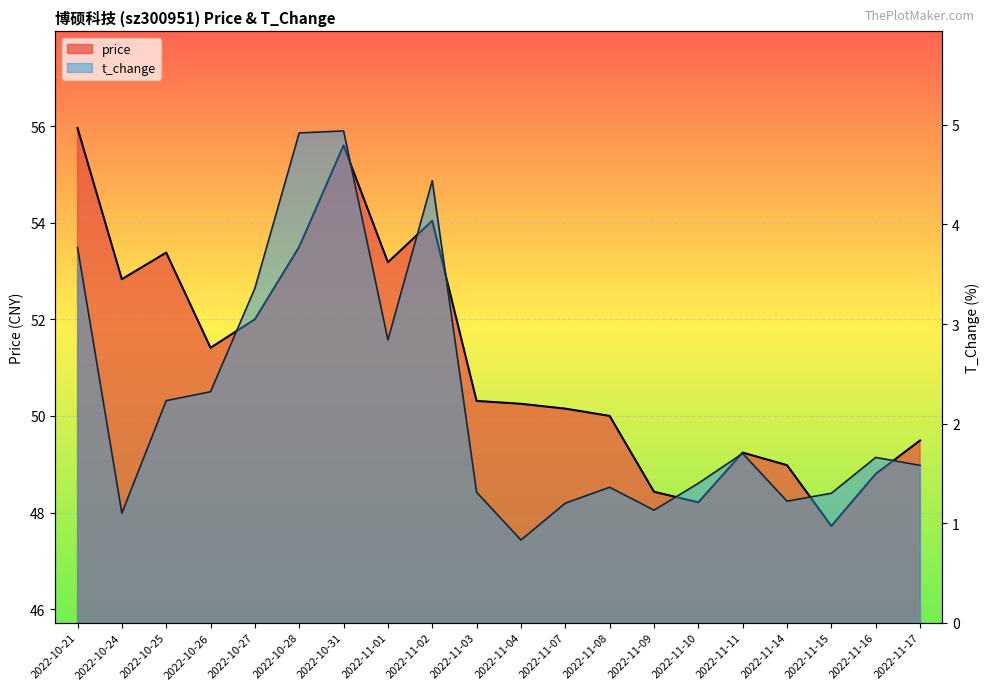

True or false: t_change and price cross at least once.

False